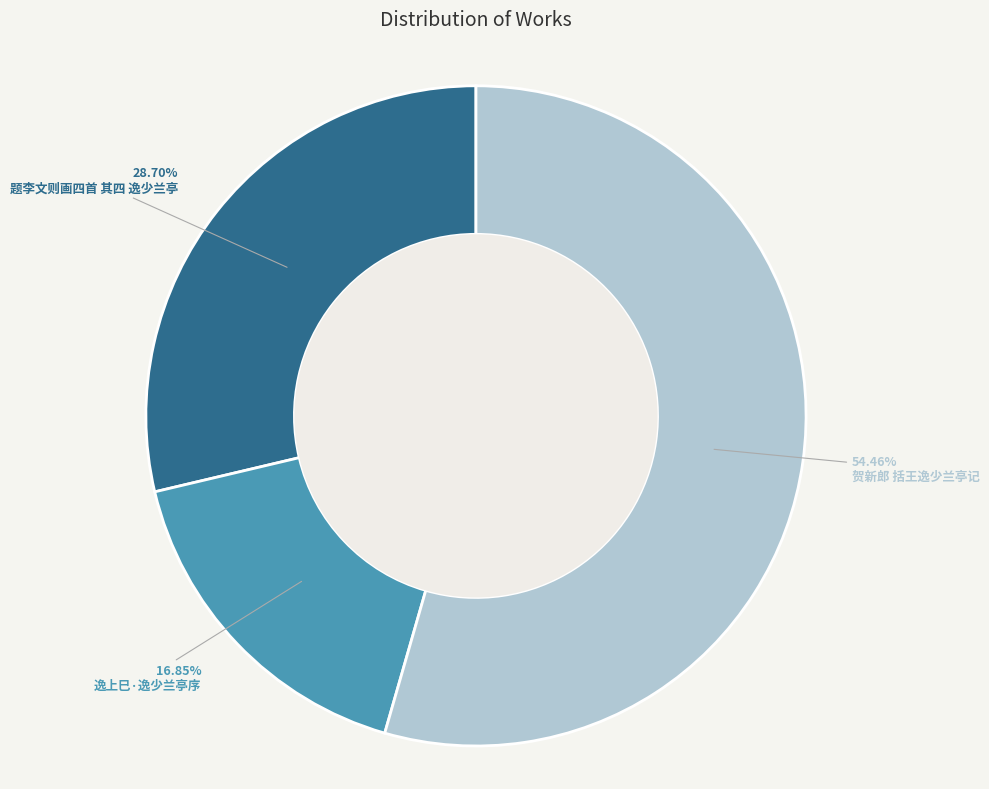

Is there a majority slice in this chart?

Yes